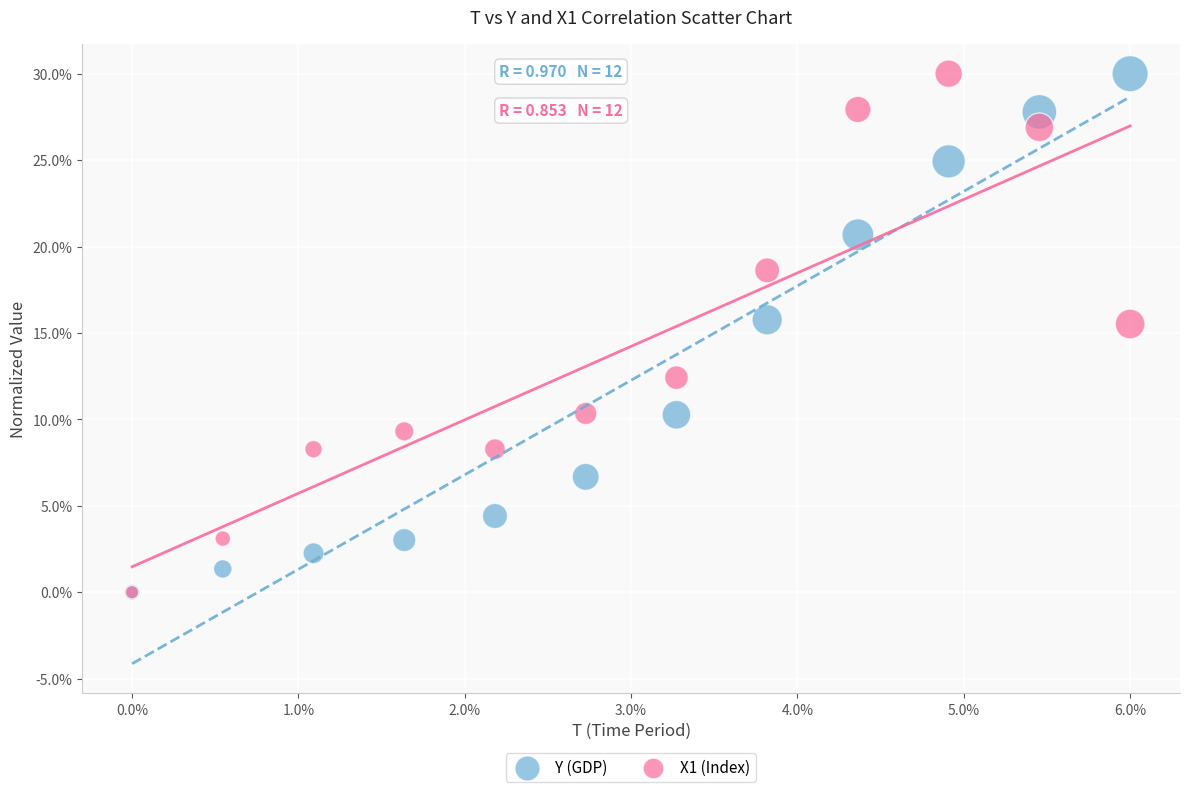

What are all the series names shown in the legend?

Y (GDP), X1 (Index)